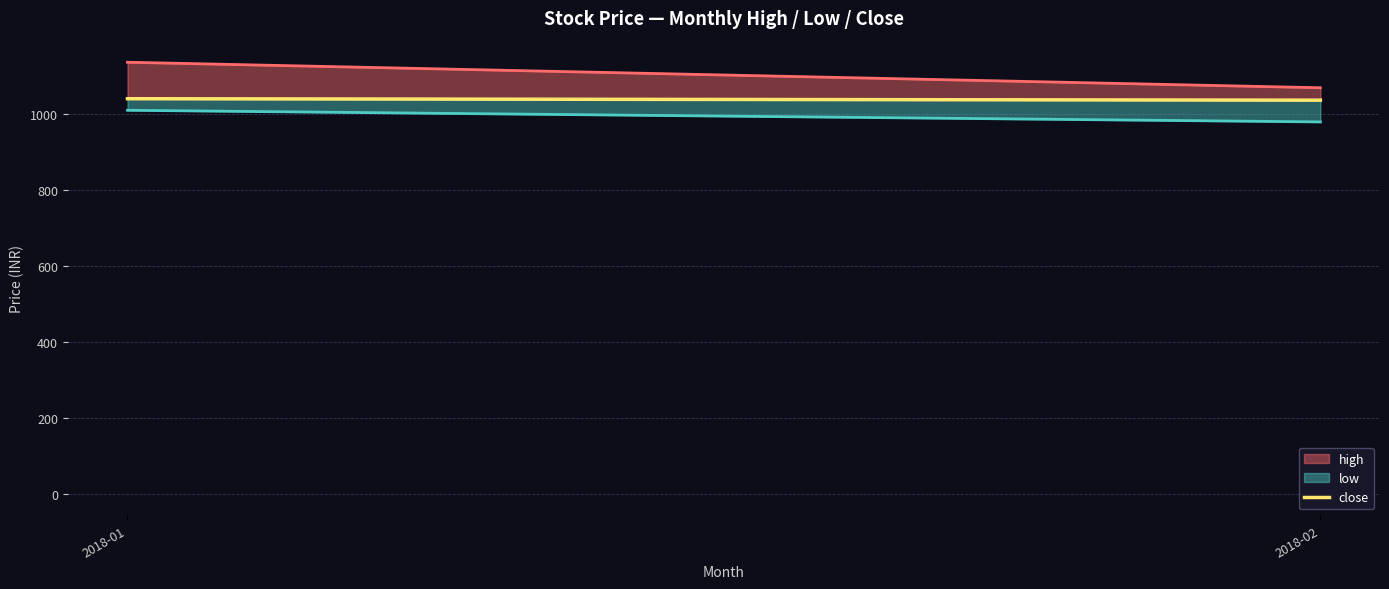

What is the maximum value shown in the chart?

1039.4